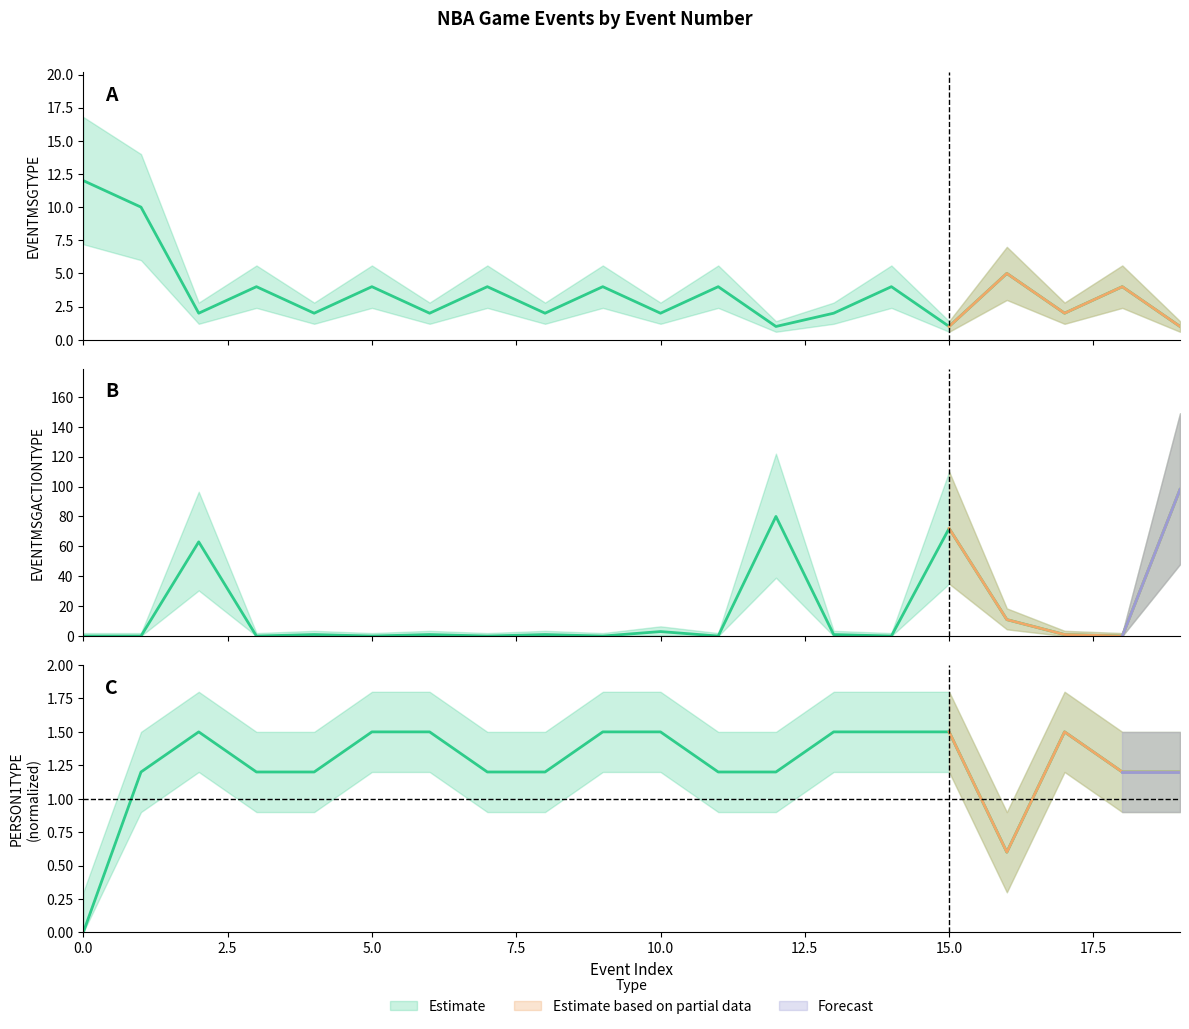

At which category is the sum across all series the highest?

19